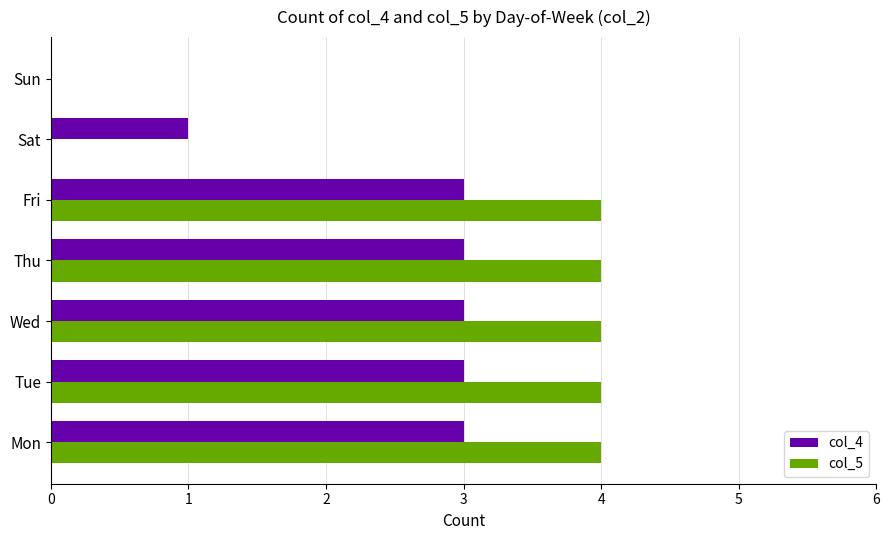

What is the sum of all col_5 values?

20